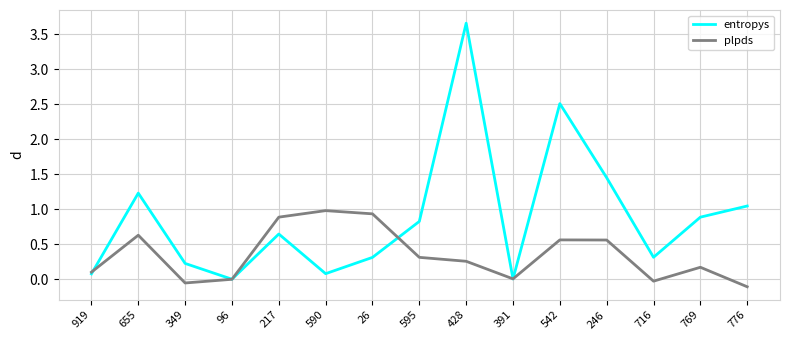

At which category is the sum across all series the highest?

428